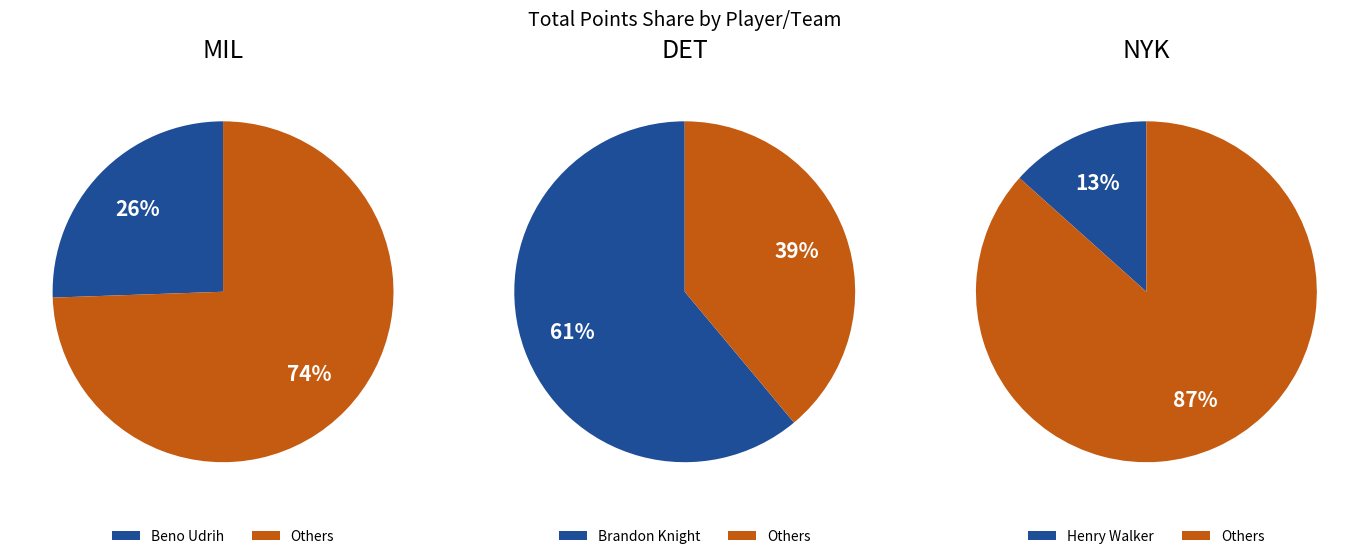

What portion of the pie excludes Henry Walker?

86.6%